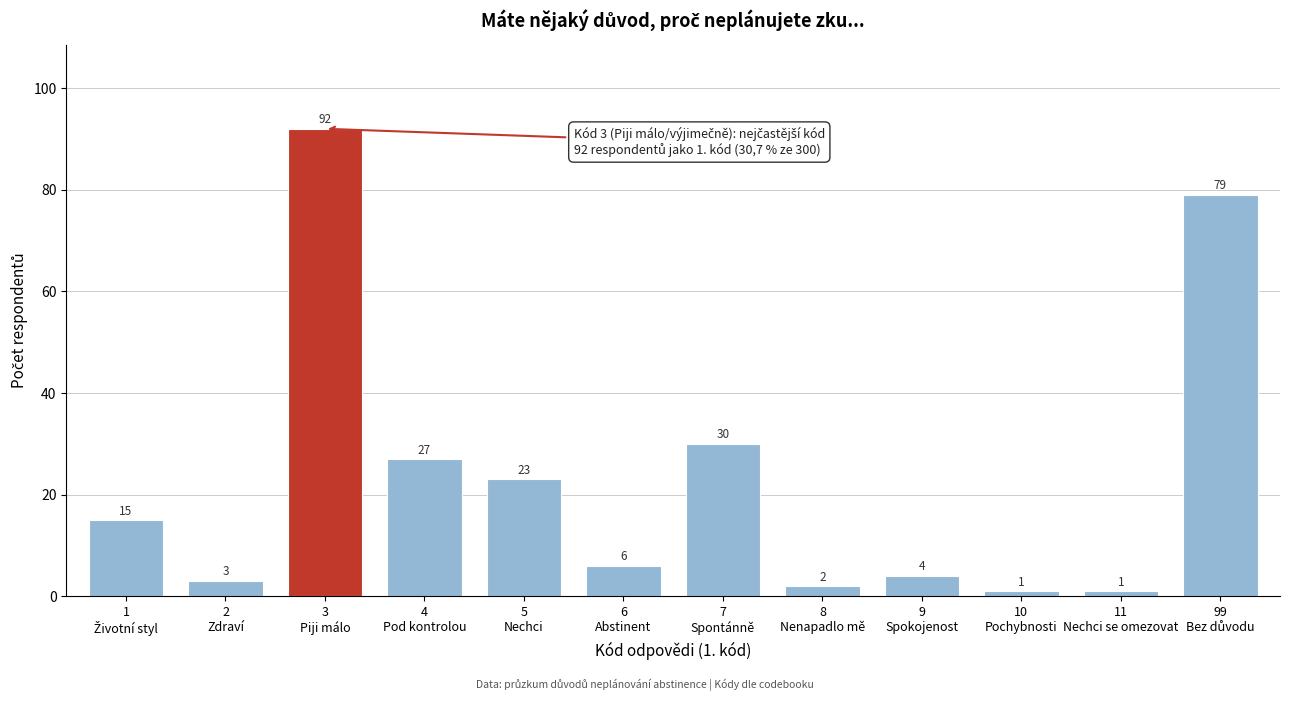

Reading right to left, extract all data points from this chart.

79	1	1	4	2	30	6	23	27	92	3	15